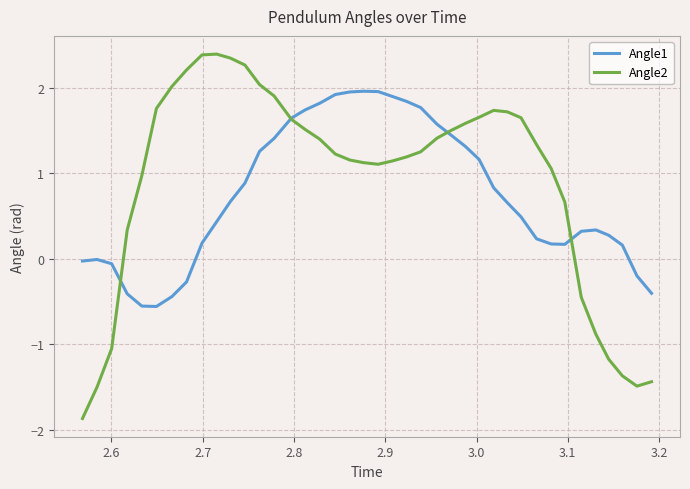

What is the maximum value shown in the chart?

2.4